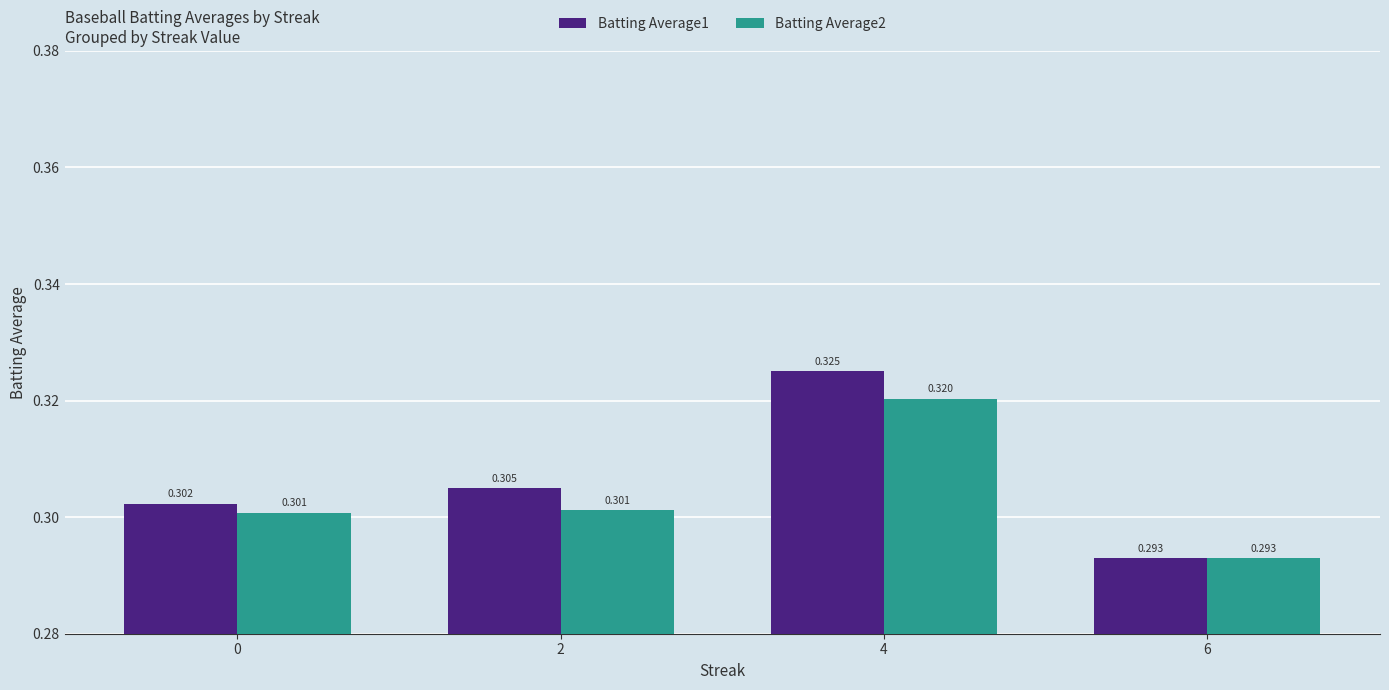

Is the value of Batting Average1 at 2 greater than the value of Batting Average2 at 6?

Yes